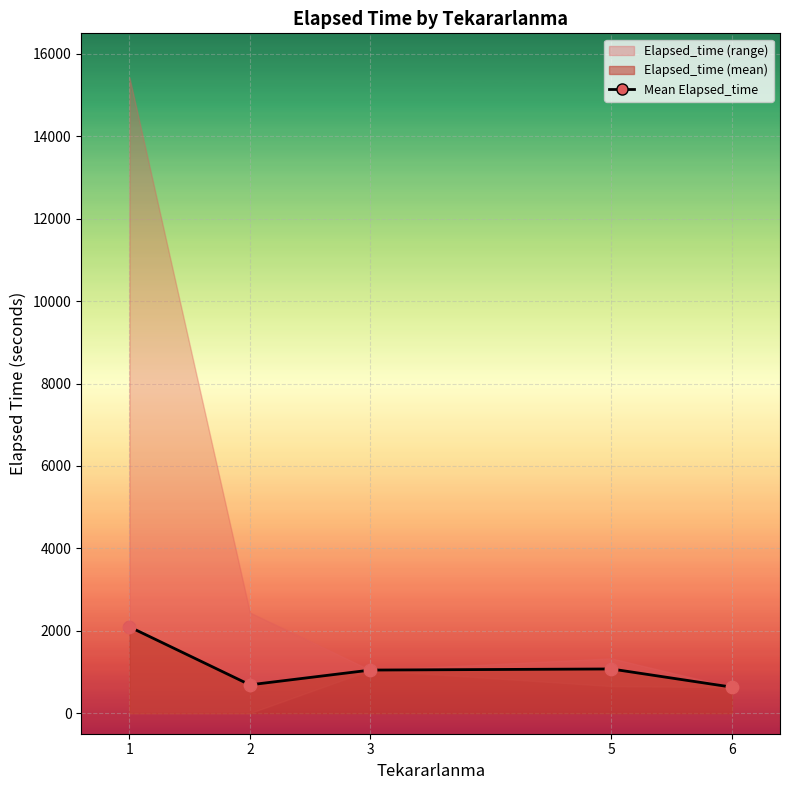

Approximately how many times larger is the value at 3 compared to 1?

0.5